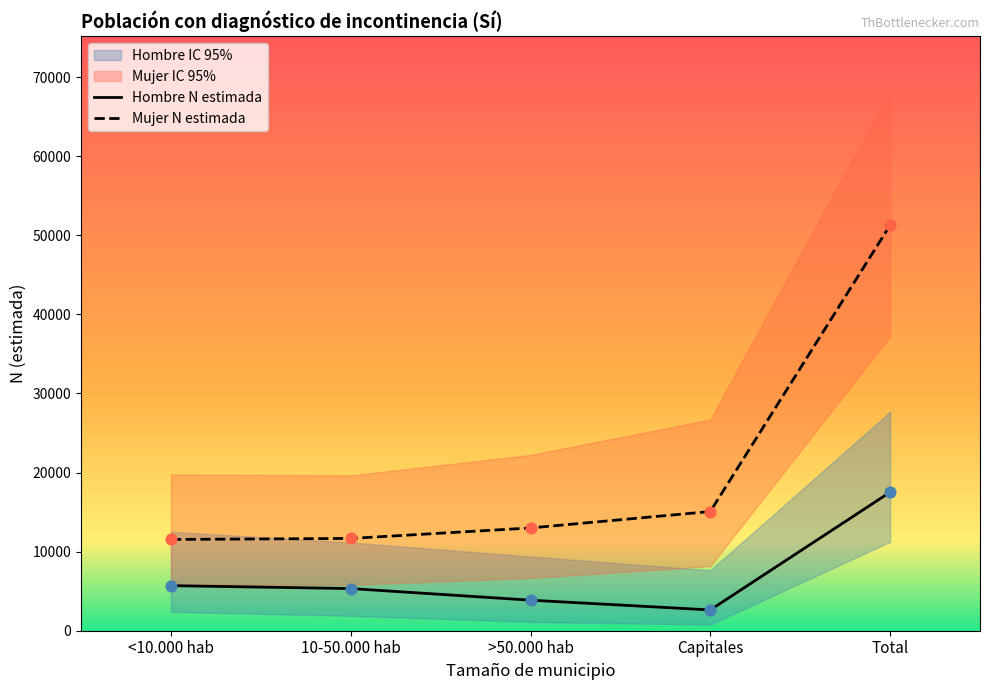

Which series has the largest total across all categories?

Mujer N (estimada)